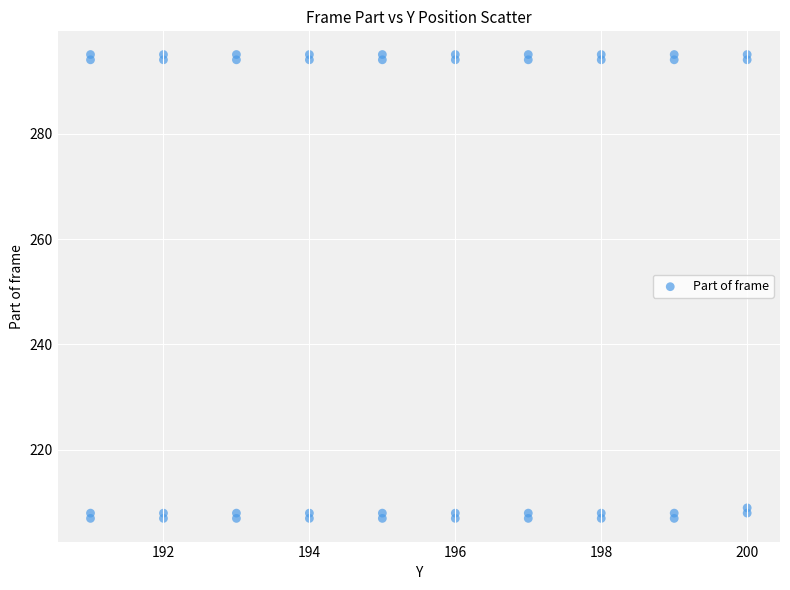

What is the range of Y values (max minus min)?

88